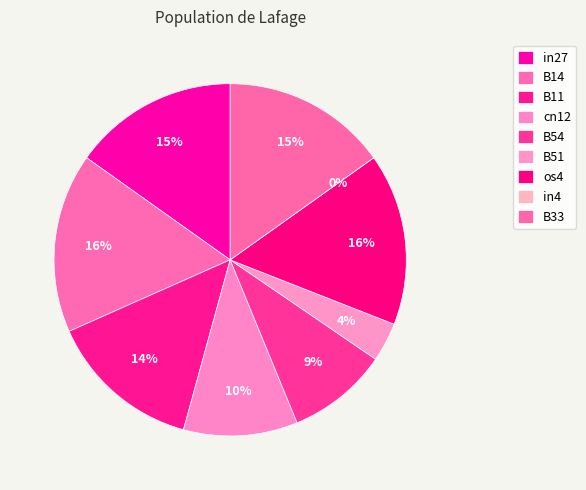

To the nearest percent, what is the average slice percentage?

11%